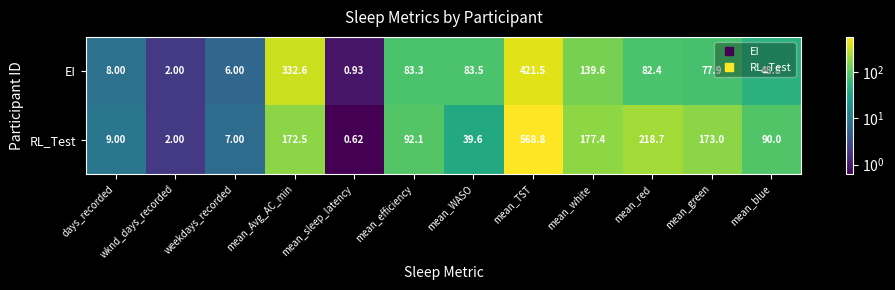

Is the value of EI at mean_WASO greater than the value of RL_Test at mean_TST?

No